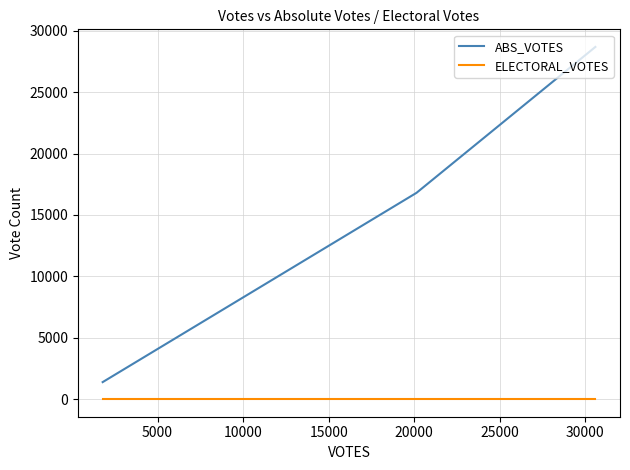

At how many categories does at least one series exceed 23354?

1